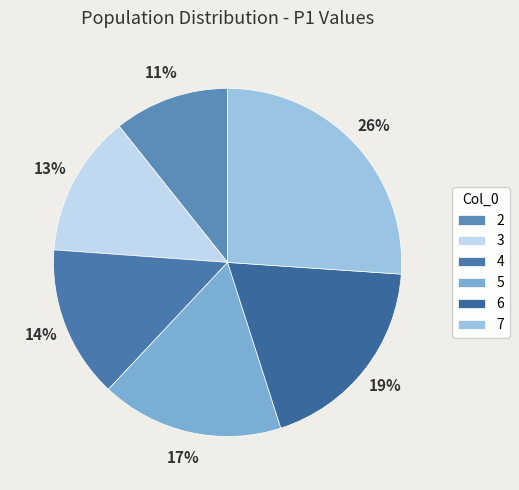

Which category has the biggest portion of the pie?

7